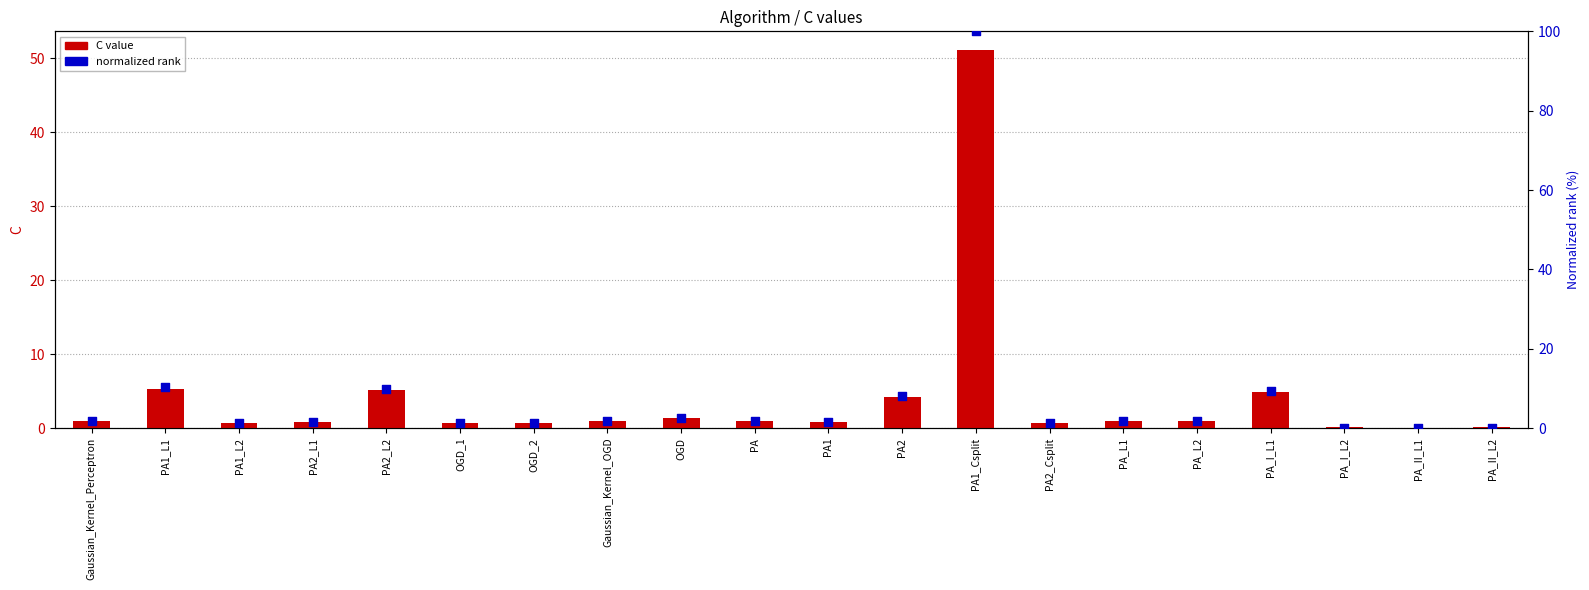

Which series reaches the minimum Y coordinate?

normalized rank